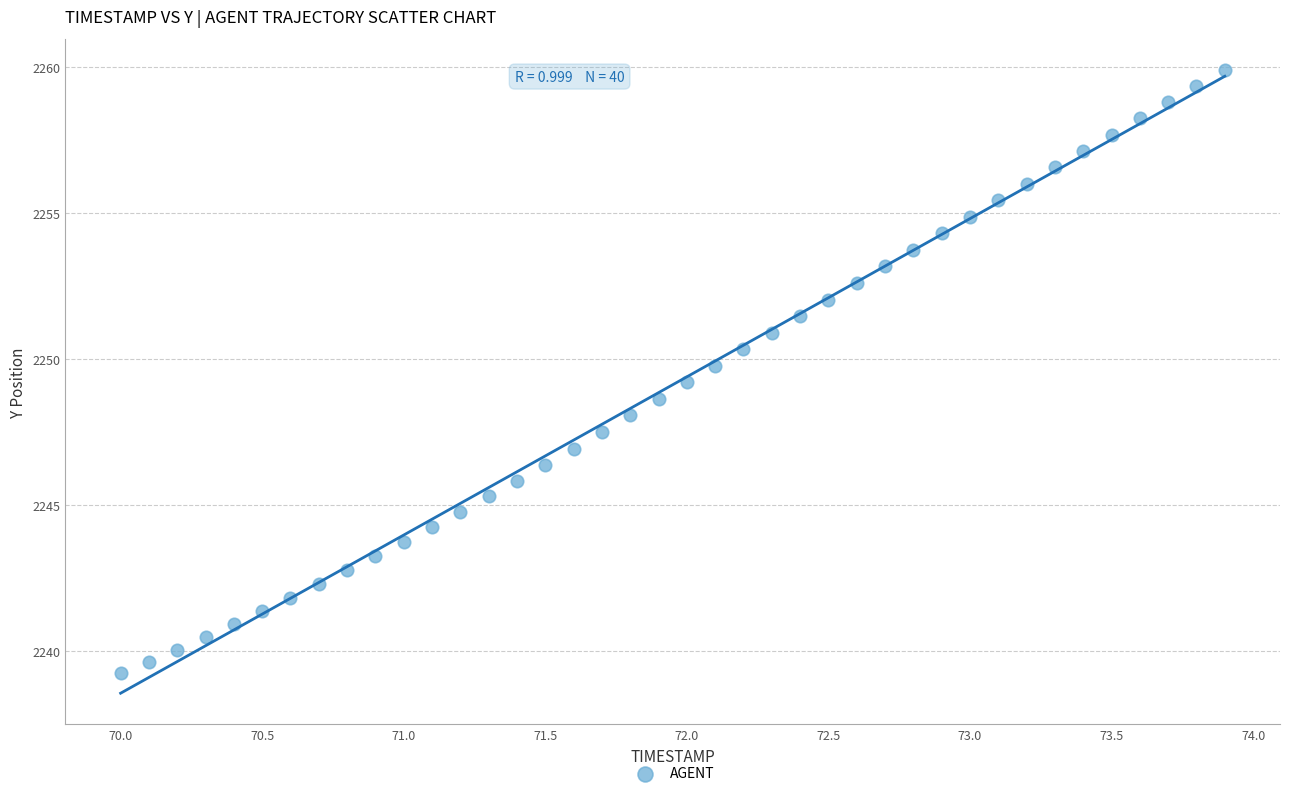

What is the range of X values (max minus min)?

3.9